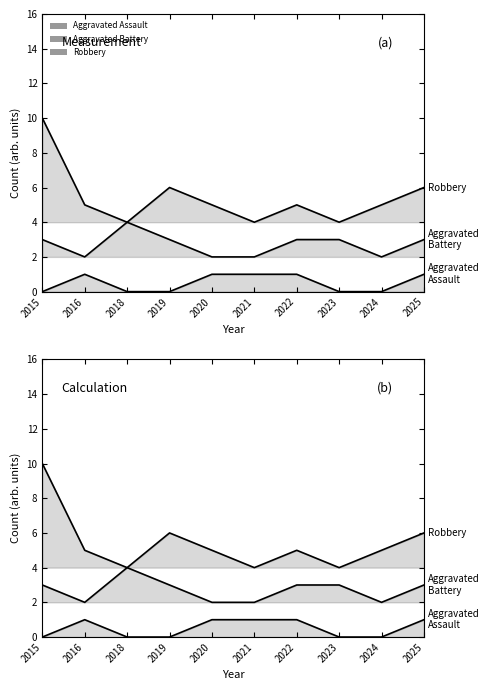

At how many categories does at least one series exceed 6?

1